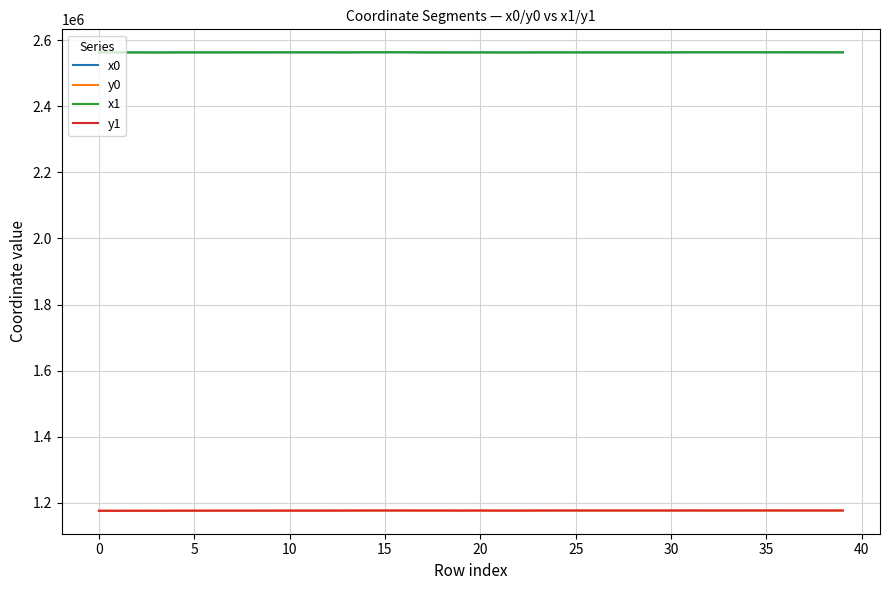

What is the minimum value for x1?

2562629.2